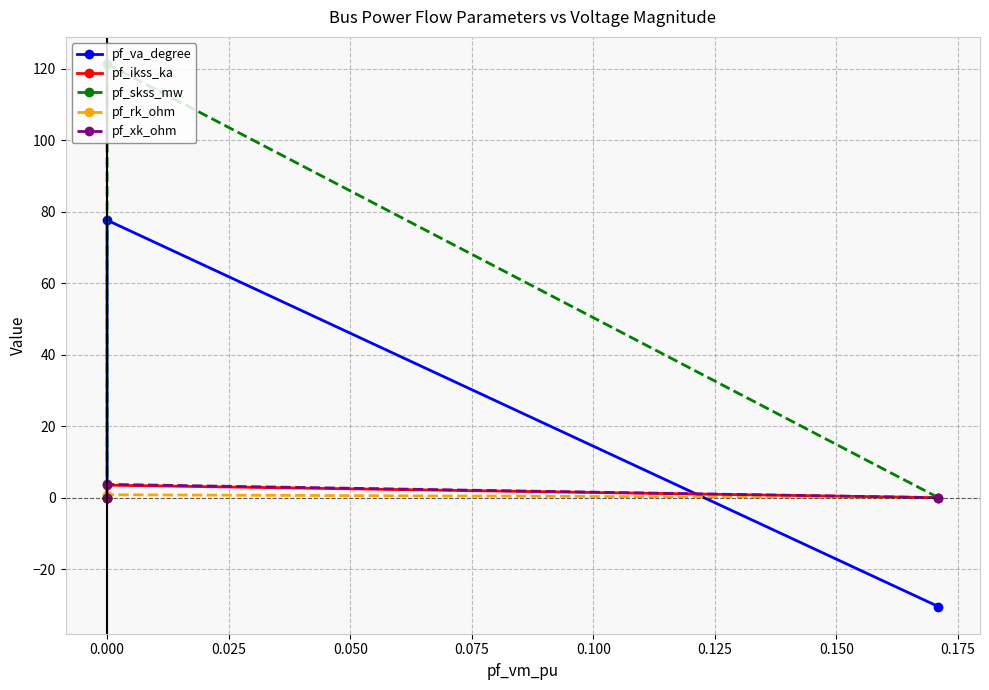

What is the total value across all series at 0.000?

207.1